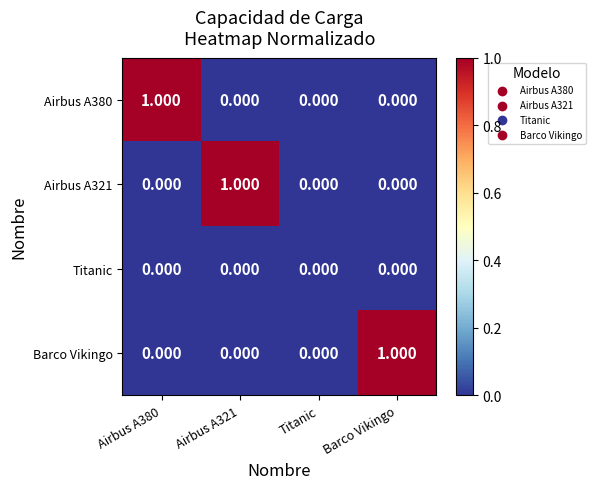

Is the value of Airbus A321 at Airbus A321 greater than the value of Airbus A380 at Titanic?

Yes